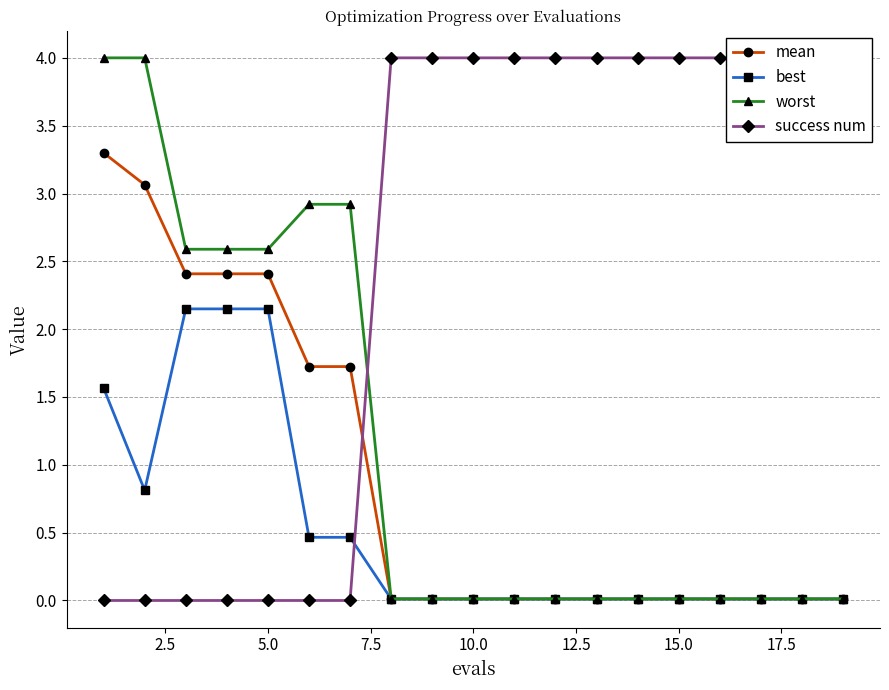

True or false: mean and best intersect in this chart.

False